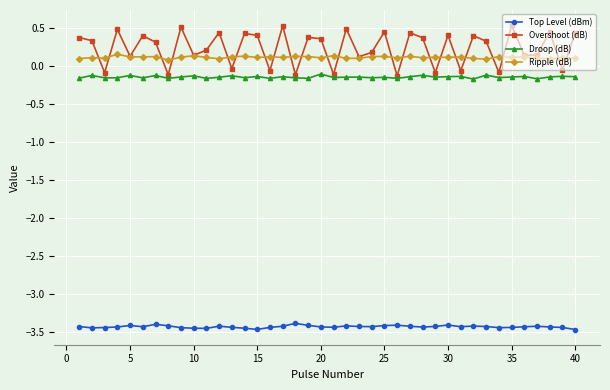

At how many categories does at least one series exceed -3?

40